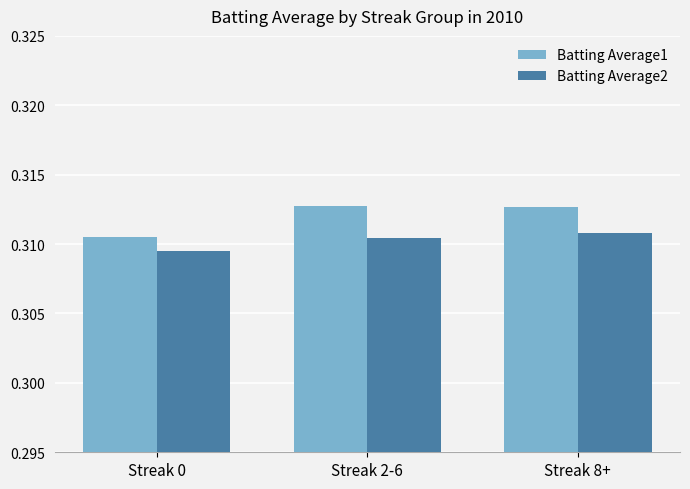

How many categories are shown in the chart?

3